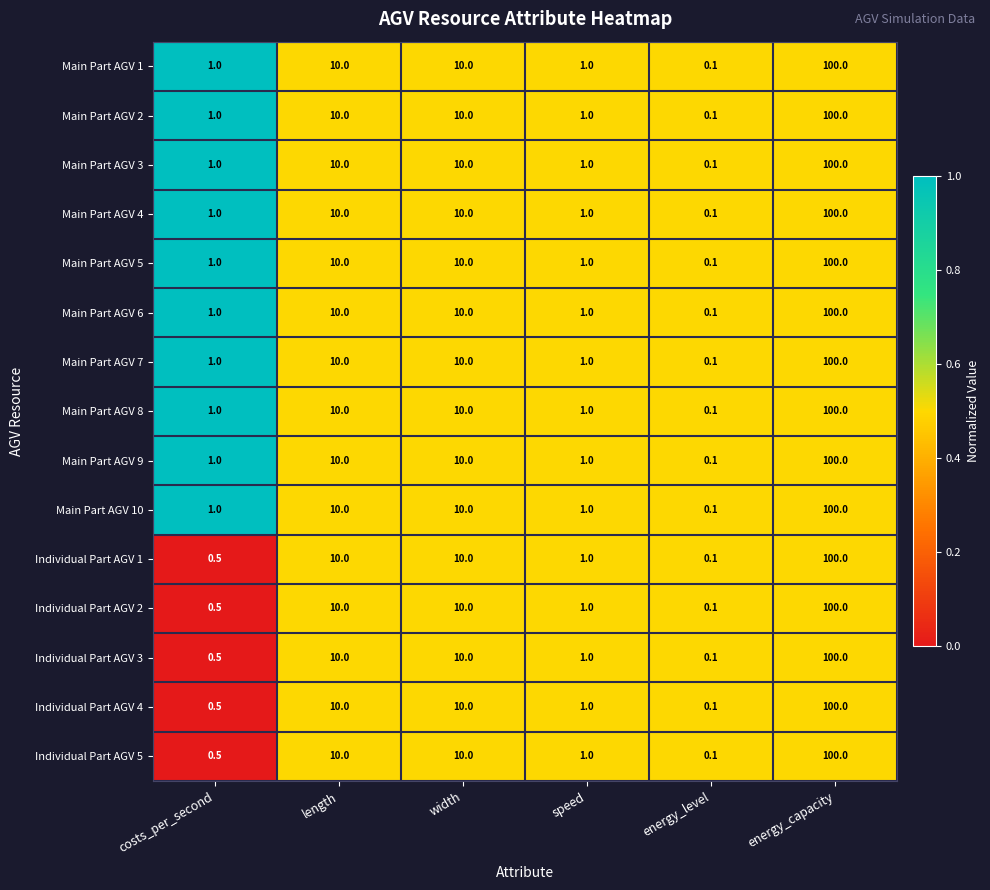

Is it true that Main Part AGV 9 equals 17.3 at length?

False